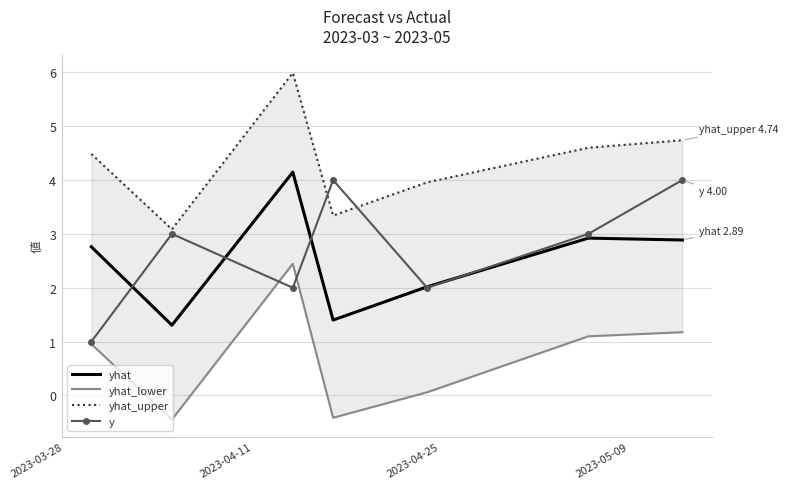

At how many categories does at least one series exceed 3?

7